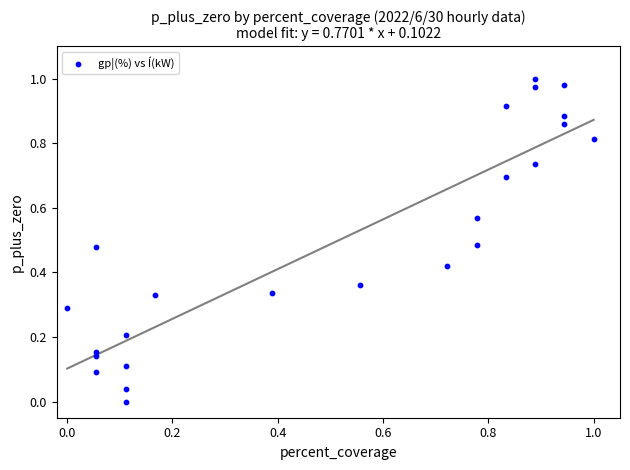

How many data points are displayed?

24